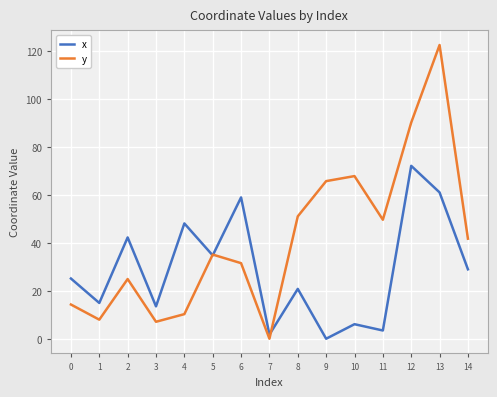

Rank the series at 6 from lowest to highest value.

y, x